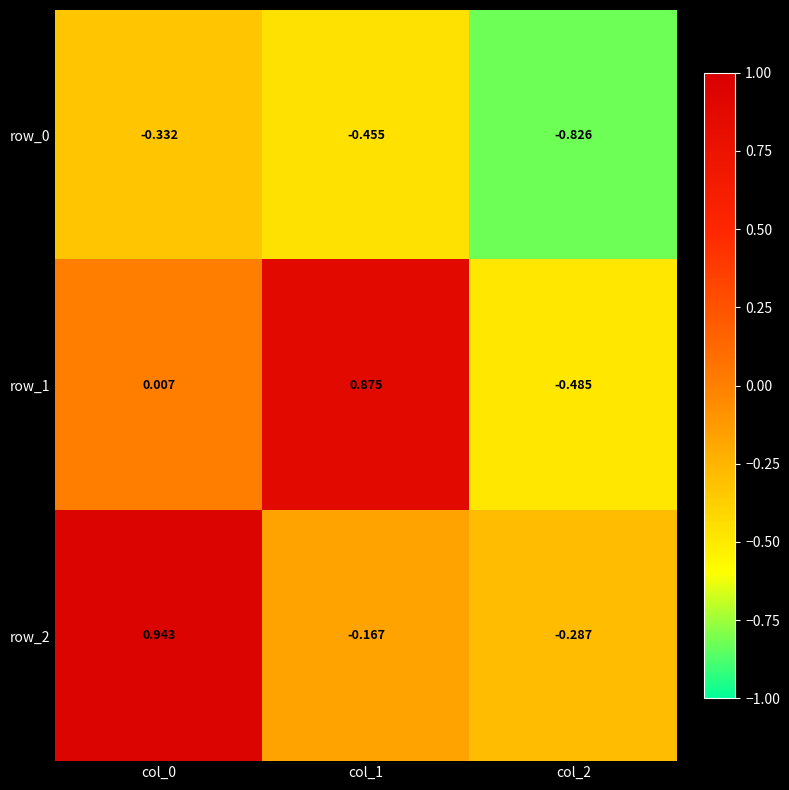

Is the value of row_0 at col_2 greater than the value of row_1 at col_2?

No